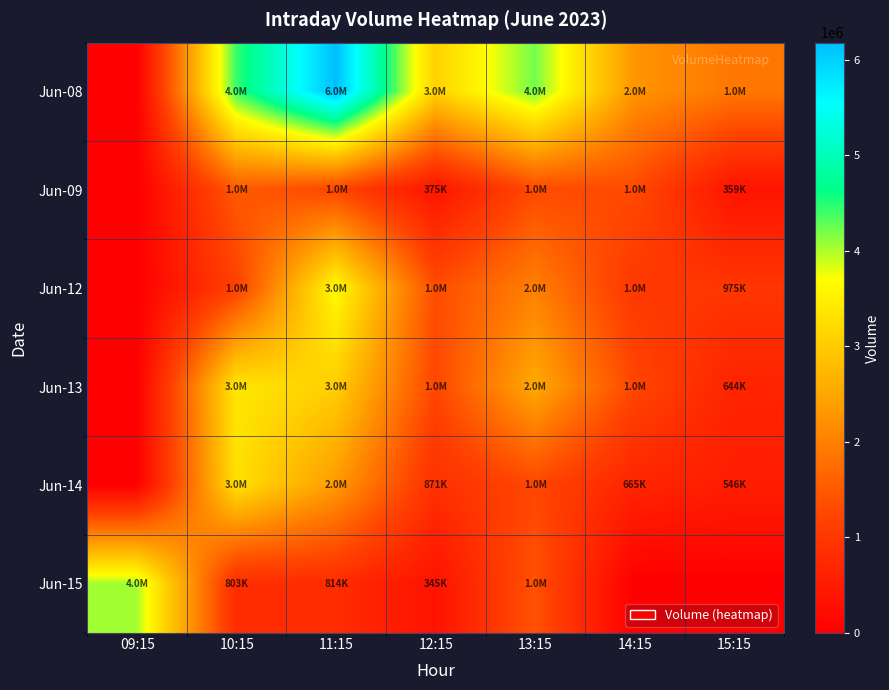

At 10:15, list the series in order from largest to smallest.

Jun-08, Jun-13, Jun-14, Jun-09, Jun-12, Jun-15